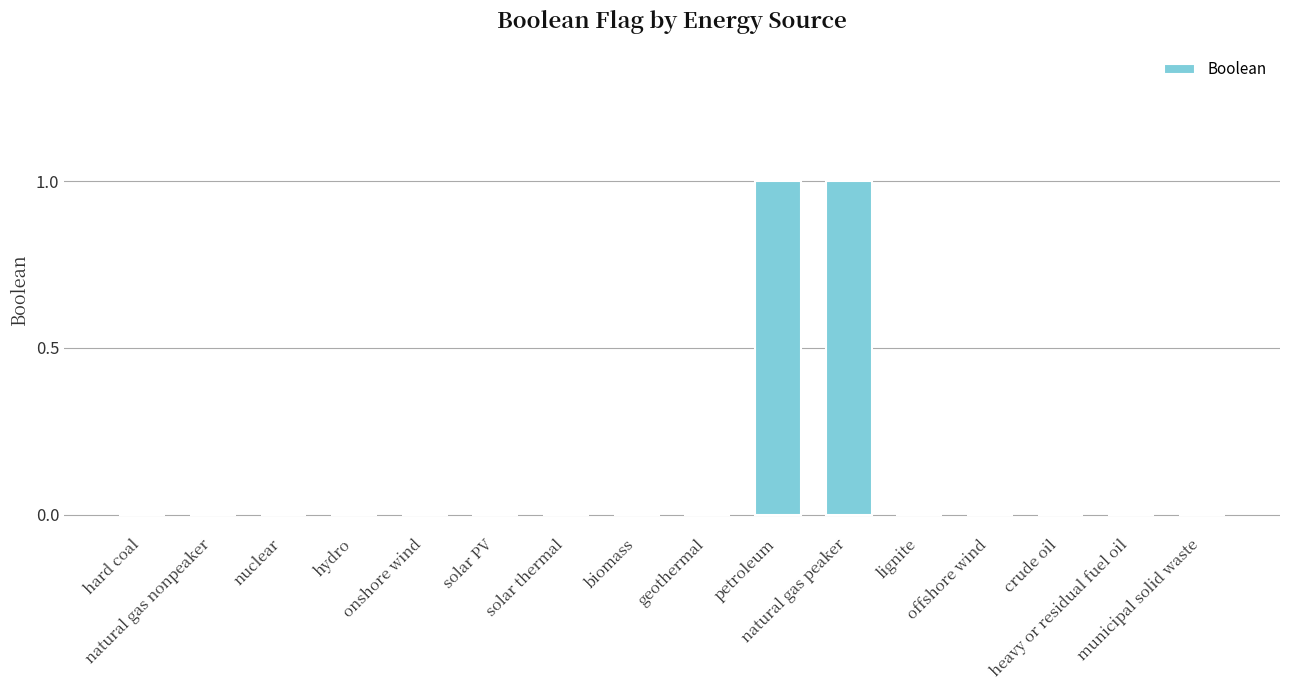

Does the chart contain stacked bars?

No